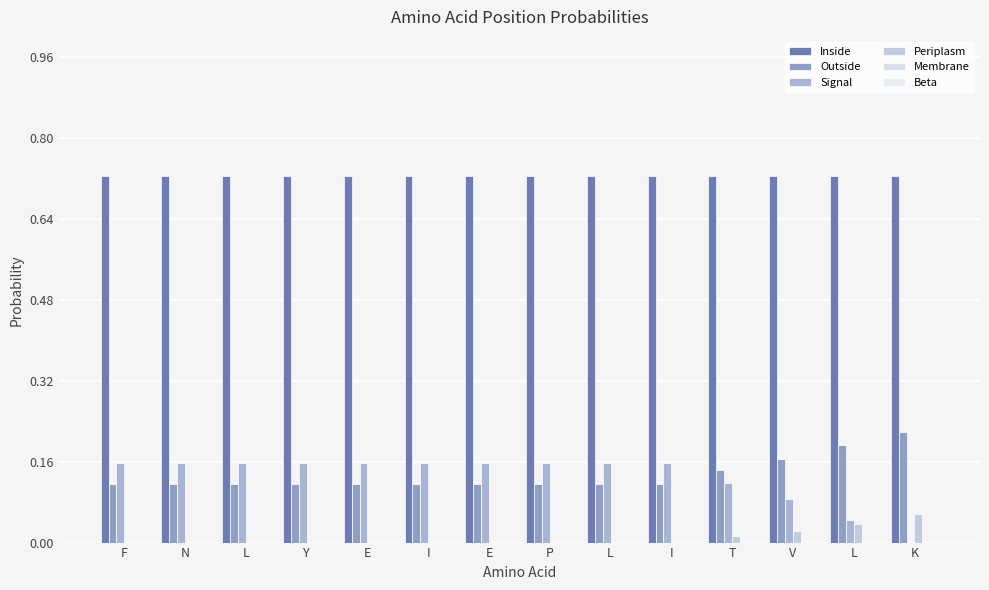

Are the bars grouped side by side (vs. stacked)?

Yes